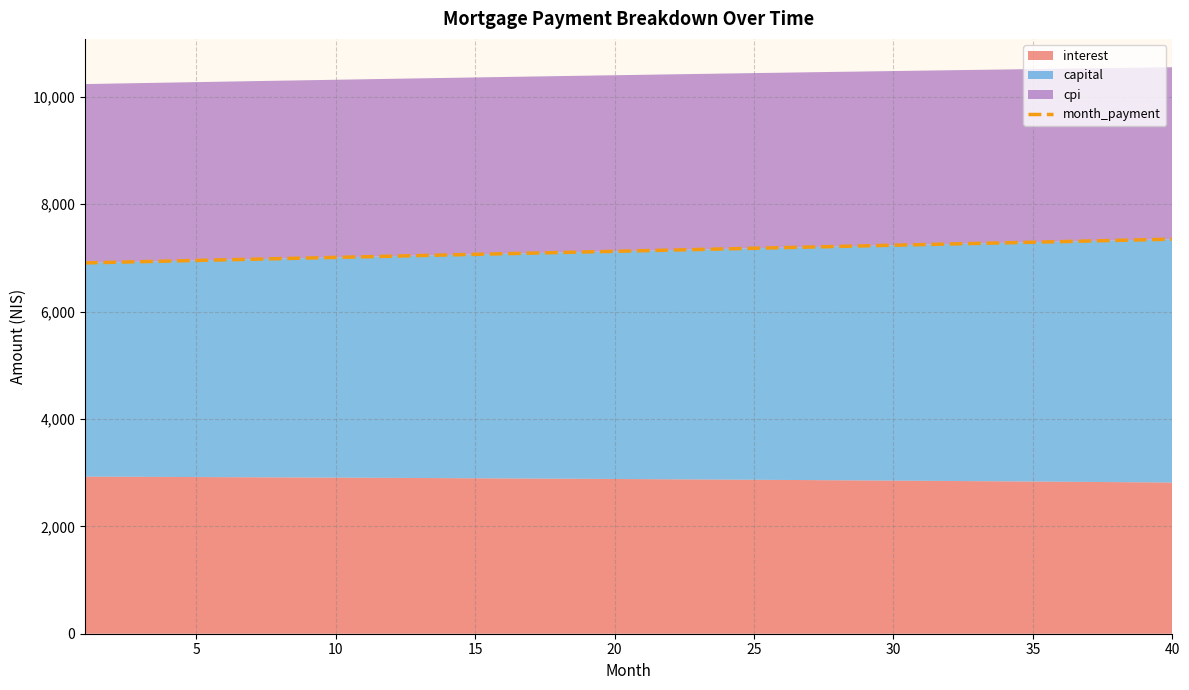

What is the highest value of the month_payment series?

7349.5